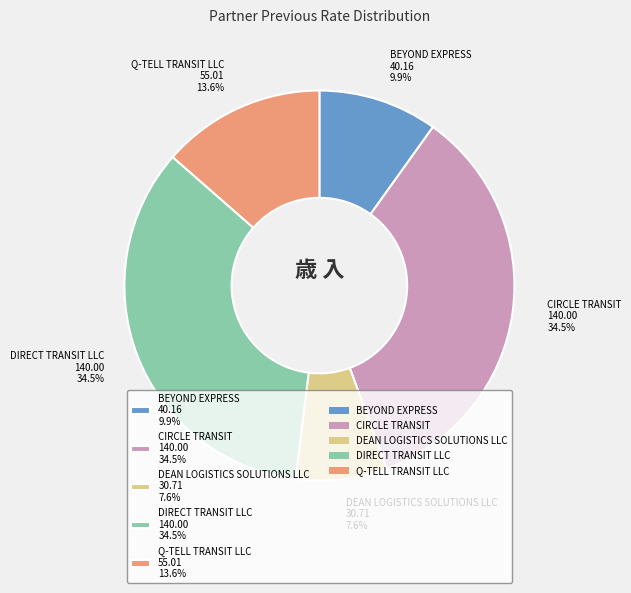

Which category has the smallest portion of the pie?

DEAN LOGISTICS SOLUTIONS LLC